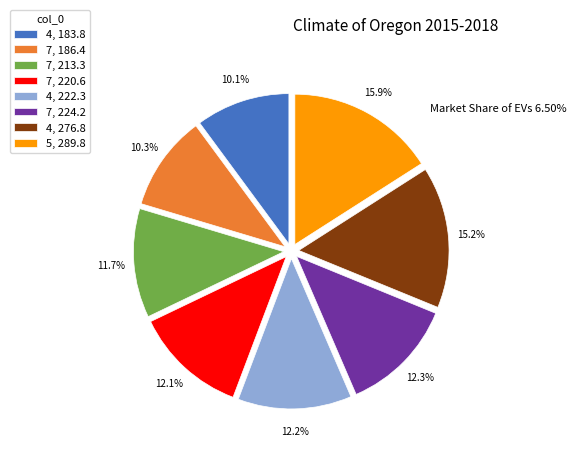

Rank the categories by value from lowest to highest.

4, 183.8, 7, 186.4, 7, 213.3, 7, 220.6, 4, 222.3, 7, 224.2, 4, 276.8, 5, 289.8